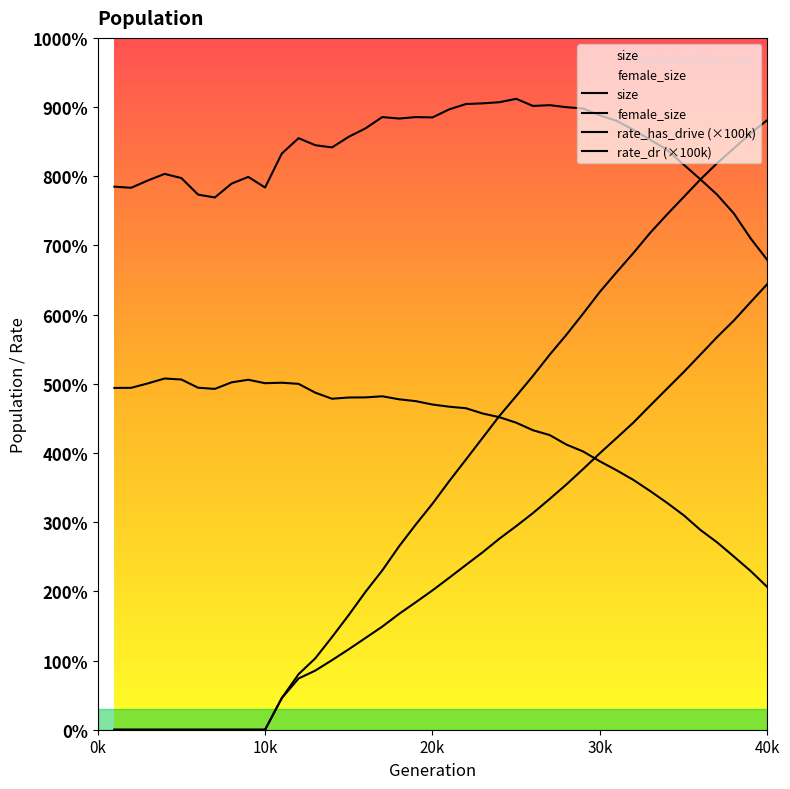

Where do female_size and rate_has_drive first cross each other?

23 and 24